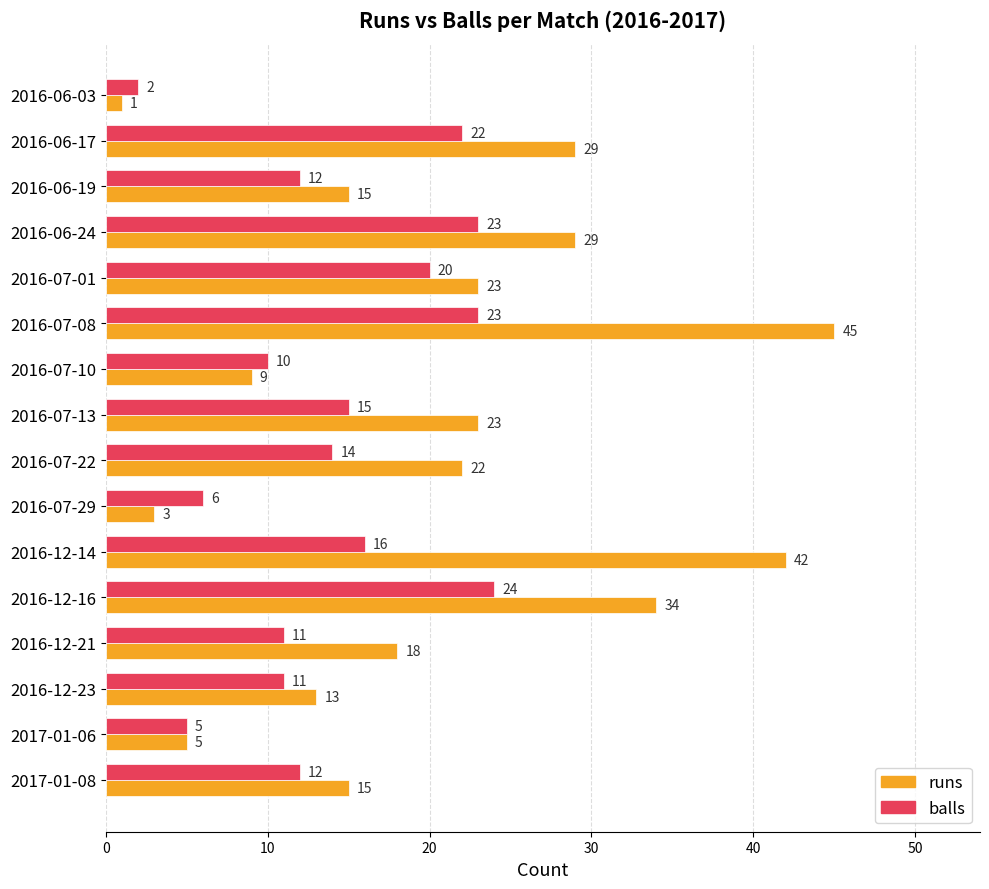

What is the total value across all series at 2016-07-13?

38